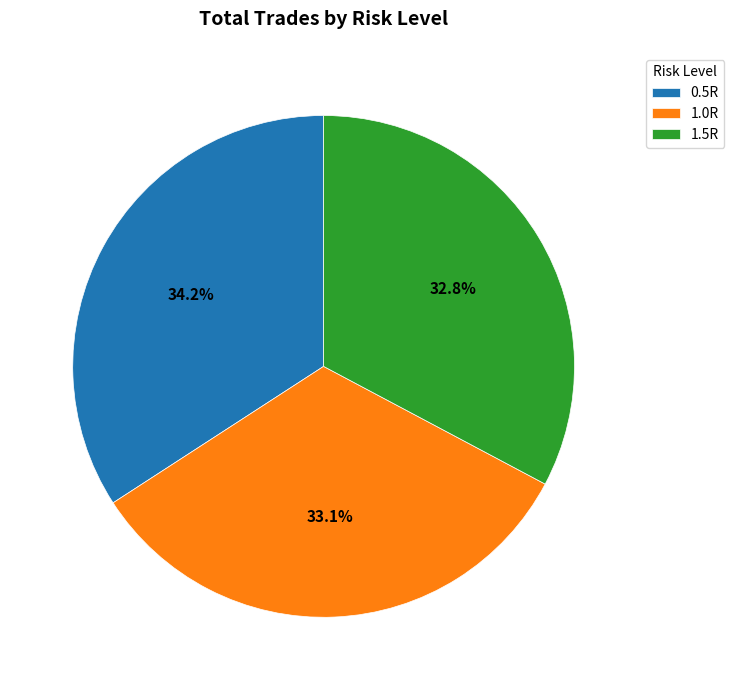

To the nearest percent, what percentage of the pie is 1.5R?

33%